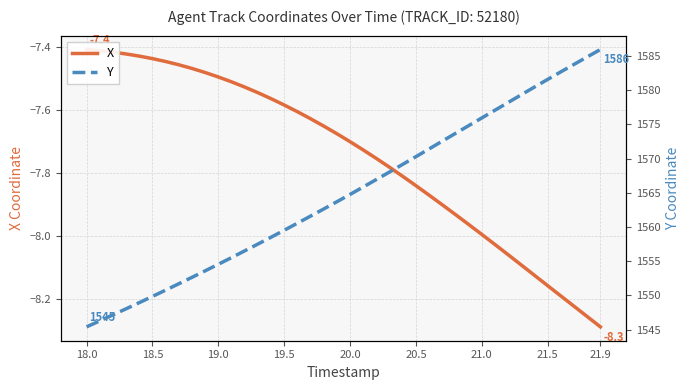

Reading left to right, transcribe all the data shown in this chart.

X: -7.4	-7.4	-7.4	-7.4	-7.4	-7.4	-7.4	-7.5	-7.5	-7.5	-7.5	-7.5	-7.5	-7.5	-7.6	-7.6	-7.6	-7.6	-7.7	-7.7	-7.7	-7.7	-7.8	-7.8	-7.8	-7.8	-7.9	-7.9	-7.9	-8.0	-8.0	-8.0	-8.1	-8.1	-8.1	-8.2	-8.2	-8.2	-8.3	-8.3
Y: 1545.4	1546.3	1547.2	1548.0	1549.0	1549.9	1550.8	1551.7	1552.7	1553.6	1554.6	1555.5	1556.5	1557.5	1558.5	1559.5	1560.6	1561.6	1562.6	1563.7	1564.8	1565.9	1567.0	1568.0	1569.2	1570.3	1571.4	1572.6	1573.7	1574.8	1576.0	1577.1	1578.2	1579.3	1580.5	1581.6	1582.7	1583.8	1584.9	1586.0